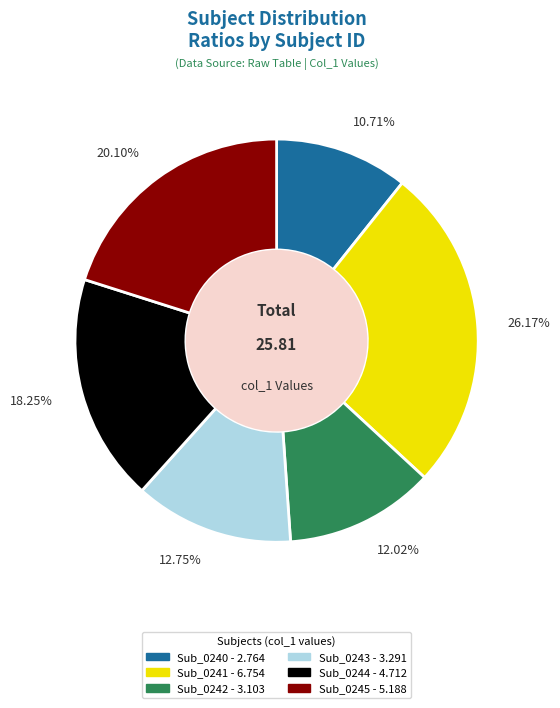

How many slices are in this pie chart?

6